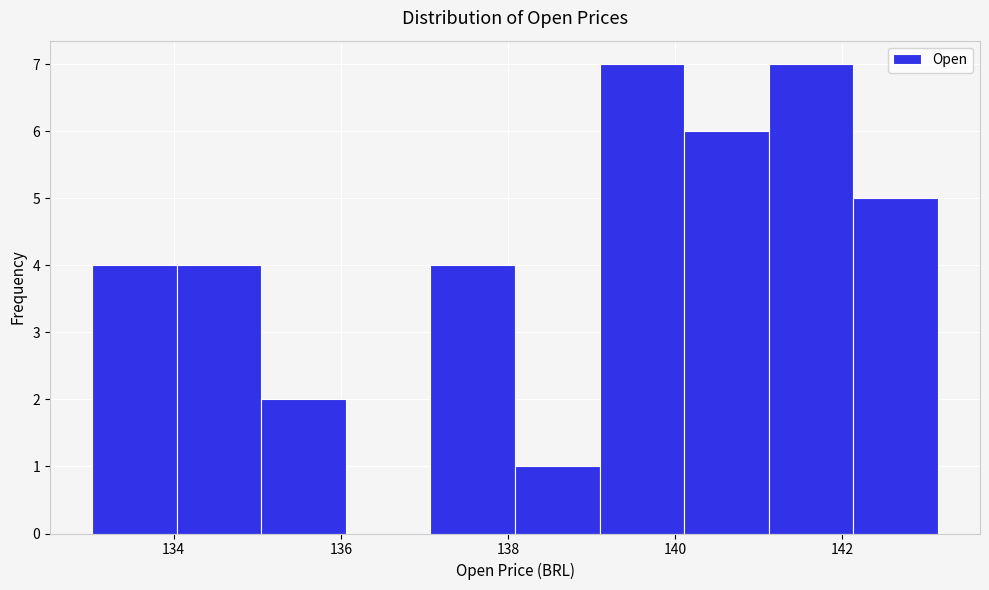

Reading left to right, list every bar in this chart as the range it spans on the x-axis followed by its height. Neither the bar edges nor the heights are printed on the chart, so give them approximately, as read against the axes.

133.0 to 134.0: 4
134.0 to 135.0: 4
135.0 to 136.0: 2
136.0 to 137.0: 0
137.0 to 138.0: 4
138.0 to 139.0: 1
139.0 to 140.2: 7
140.2 to 141.2: 6
141.2 to 142.2: 7
142.2 to 143.2: 5